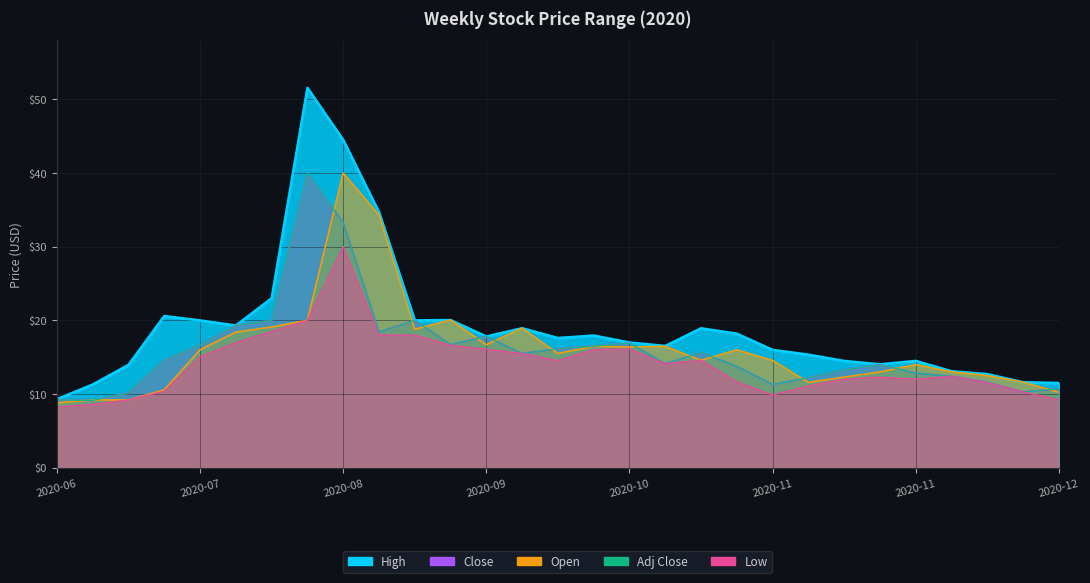

At which label is Close closest to 24?

2020-08-24